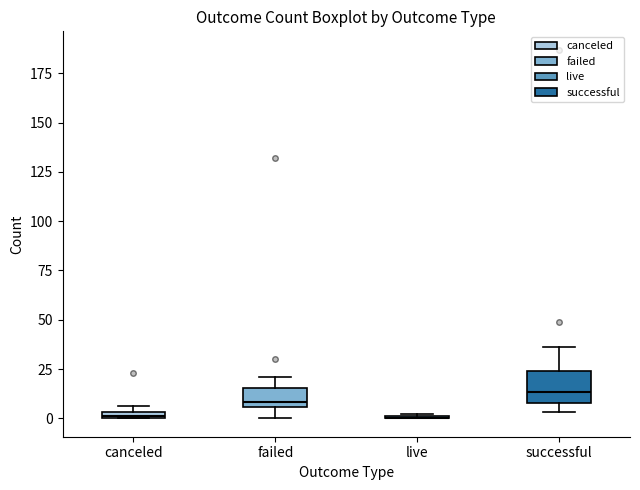

Which box is the tallest, from its lower edge to its upper edge?

successful